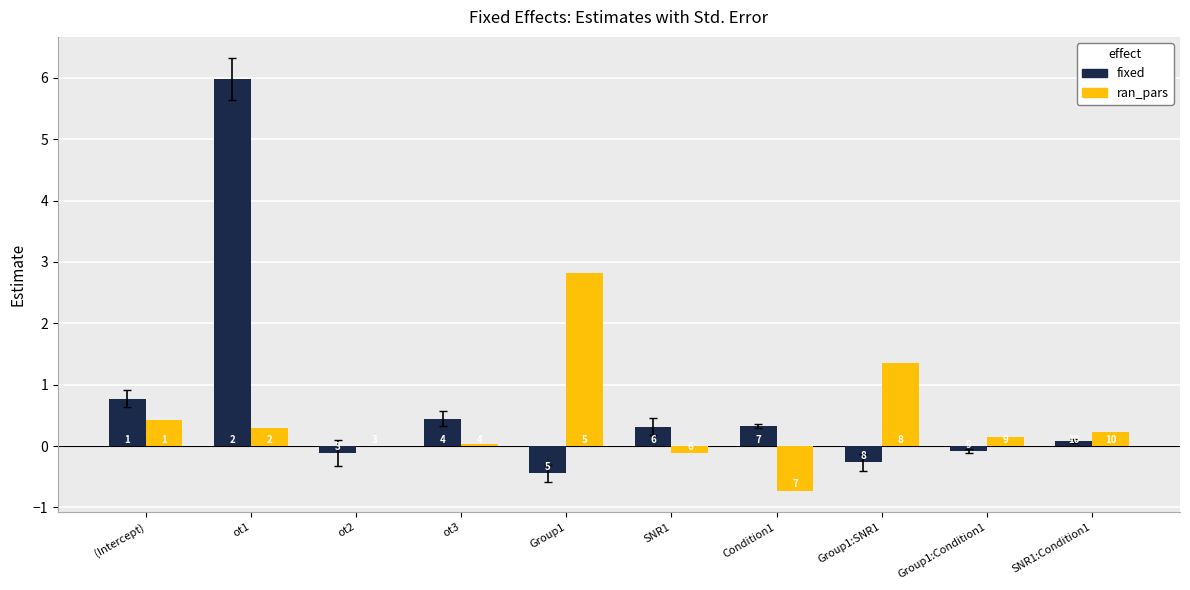

Reading left to right, transcribe all the data shown in this chart.

fixed: (Intercept)=0.8	ot1=6.0	ot2=-0.1	ot3=0.4	Group1=-0.4	SNR1=0.3	Condition1=0.3	Group1:SNR1=-0.3	Group1:Condition1=-0.1	SNR1:Condition1=0.1
ran_pars: (Intercept)=0.4	ot1=0.3	ot2=0.0	ot3=0.0	Group1=2.8	SNR1=-0.1	Condition1=-0.7	Group1:SNR1=1.4	Group1:Condition1=0.2	SNR1:Condition1=0.2